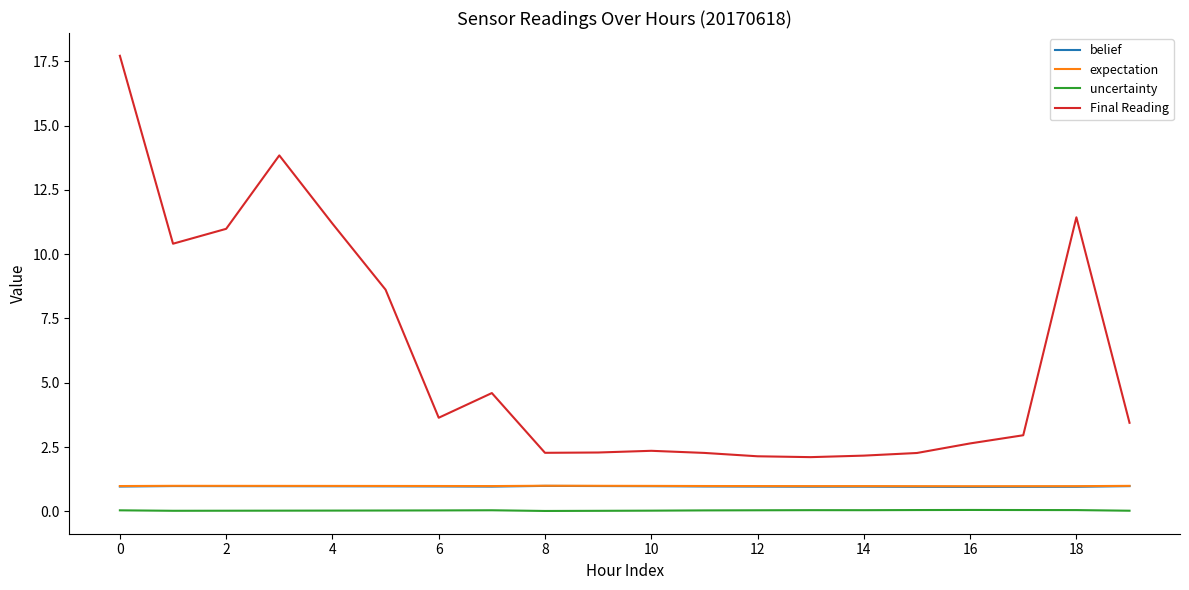

What is the average value of the belief series?

1.0